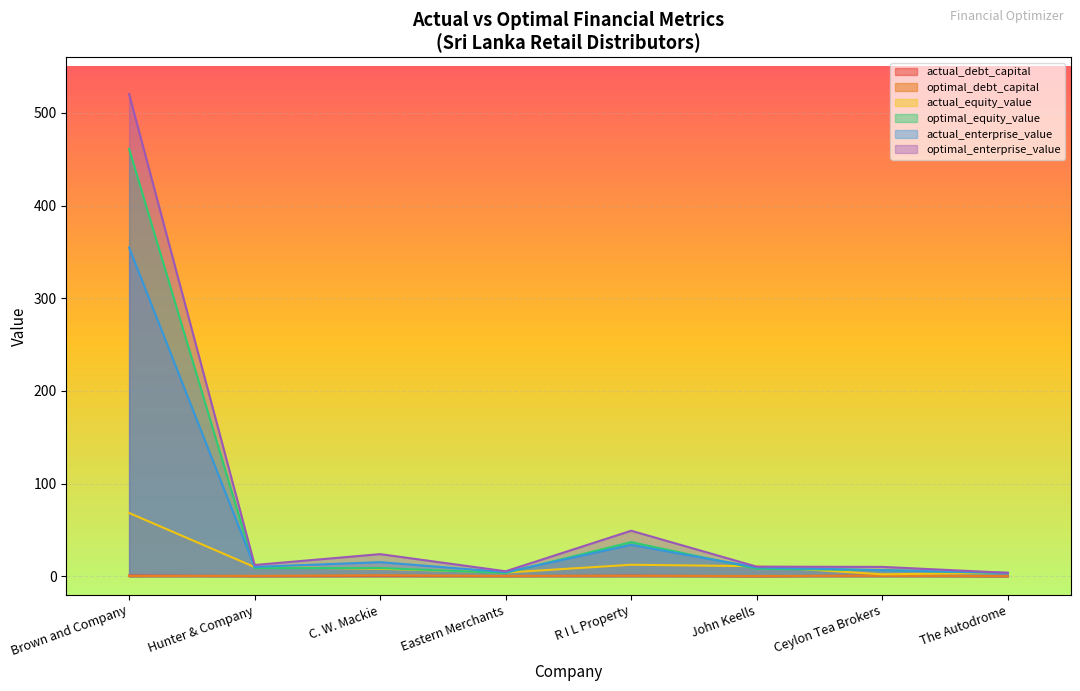

What position from the right is C. W. Mackie?

6